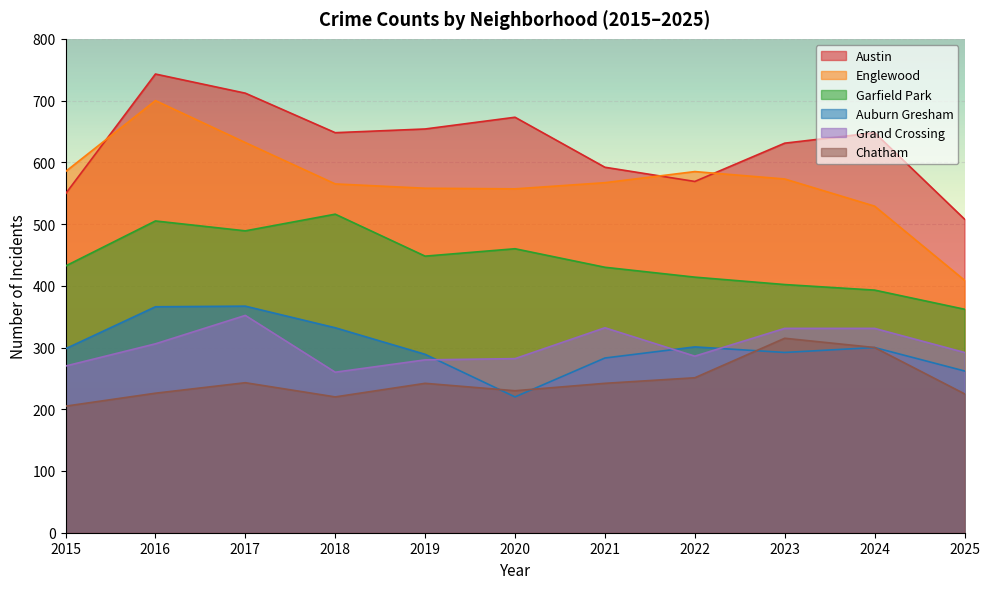

Where is the first local maximum for Englewood?

2016